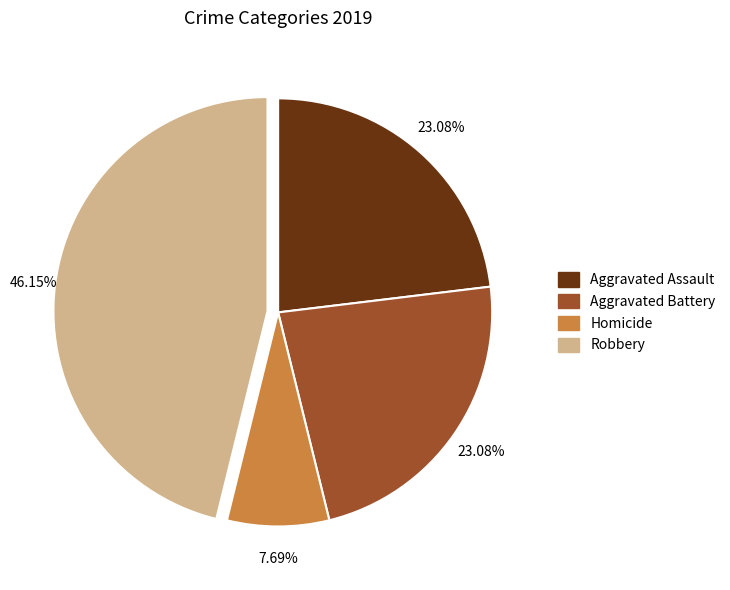

What percentage is the Aggravated Battery slice, to the nearest percent?

23%